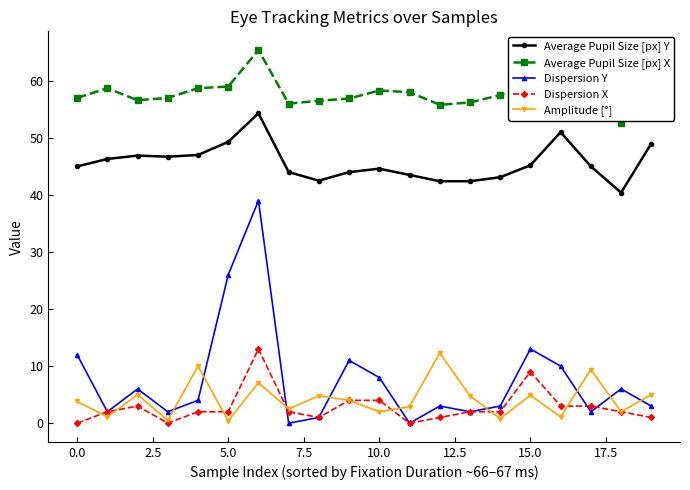

True or false: Dispersion X has more than 0 interior local peaks.

True